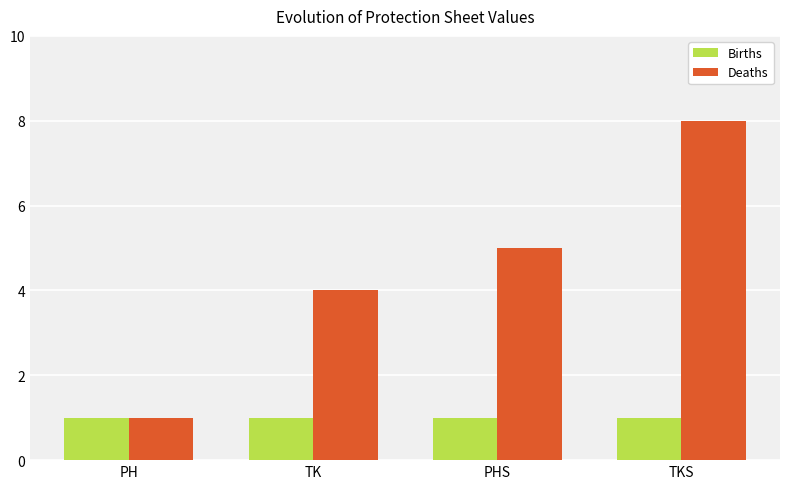

How many Deaths values are between 4 and 8?

3